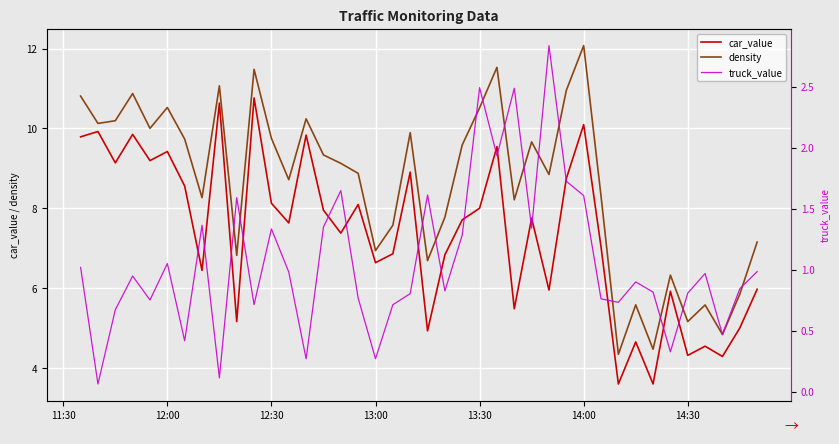

True or false: density and car_value intersect in this chart.

False